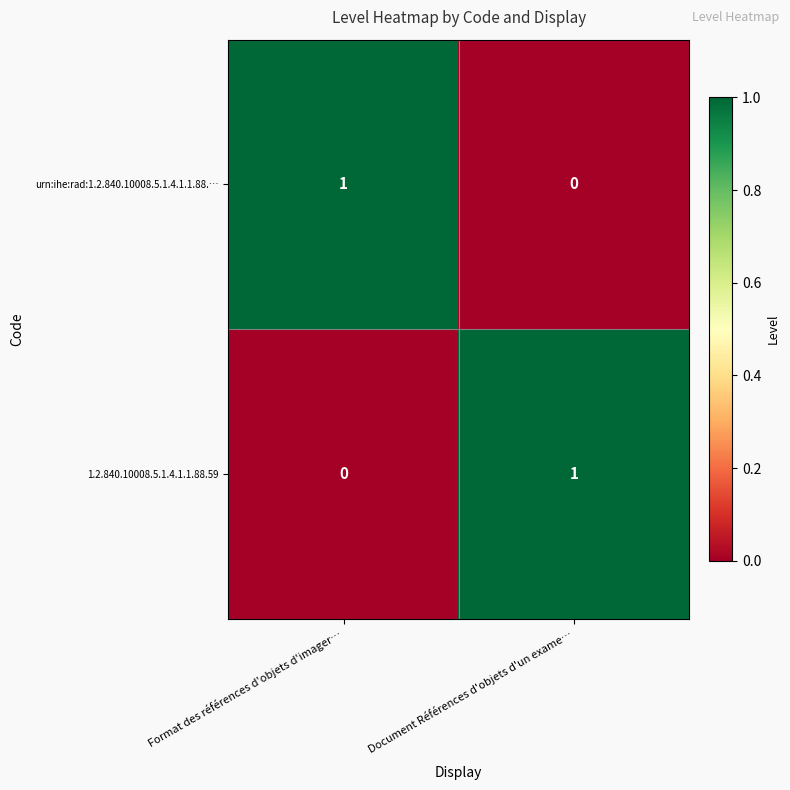

How many data points in 1.2.840.10008.5.1.4.1.1.88.59 are less than 1?

1